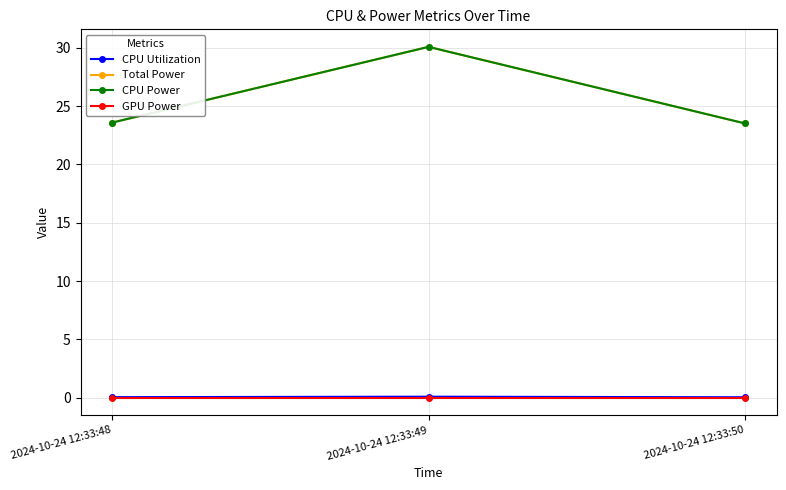

Is this an area chart (filled region under the line)?

No